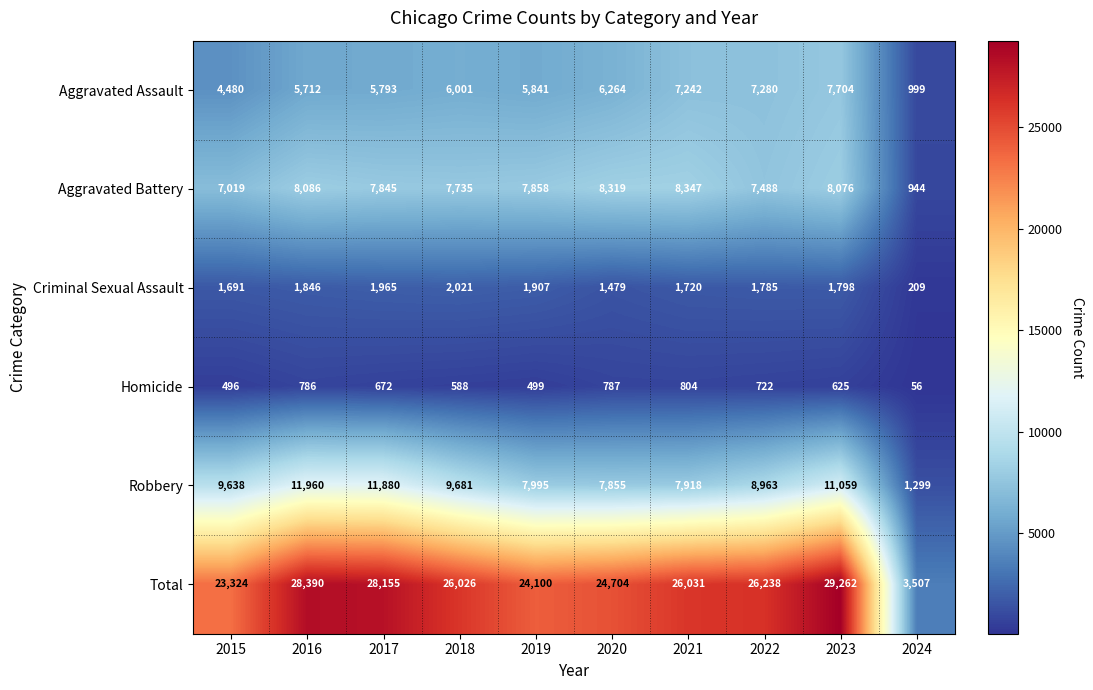

The value of Aggravated Battery at 2015 is 7019. True or false?

True